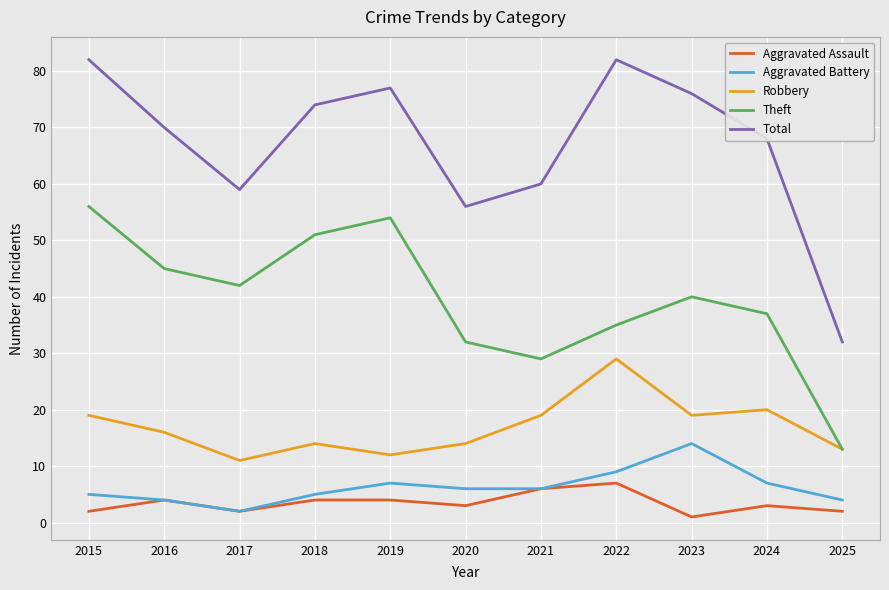

Does the chart have visible grid lines?

Yes